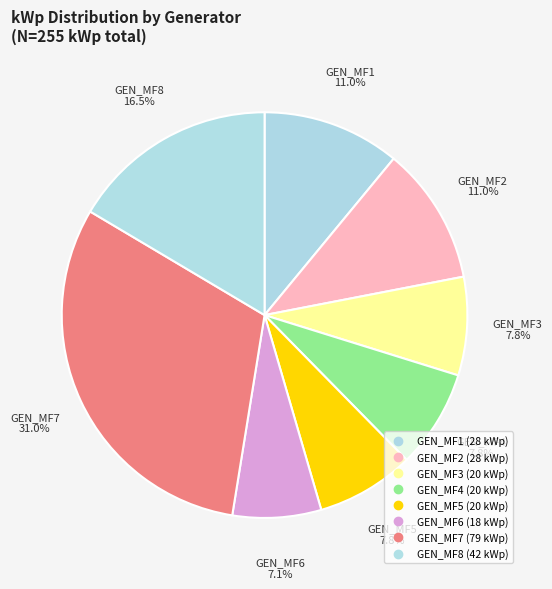

How many slices are in this pie chart?

8